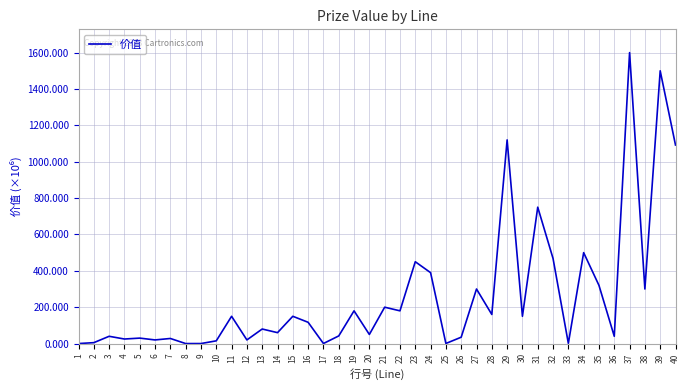

Is it true that the value at 35 is 320000000?

True